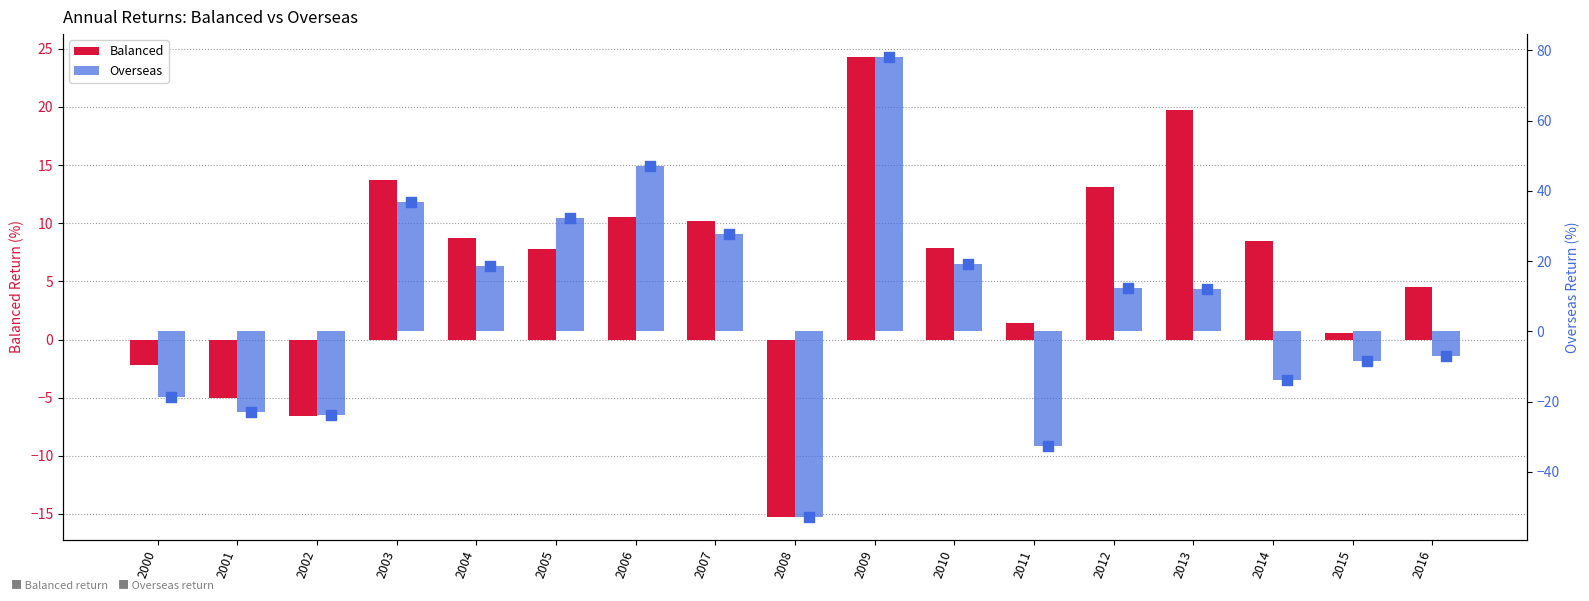

At how many categories does at least one series exceed 28?

4